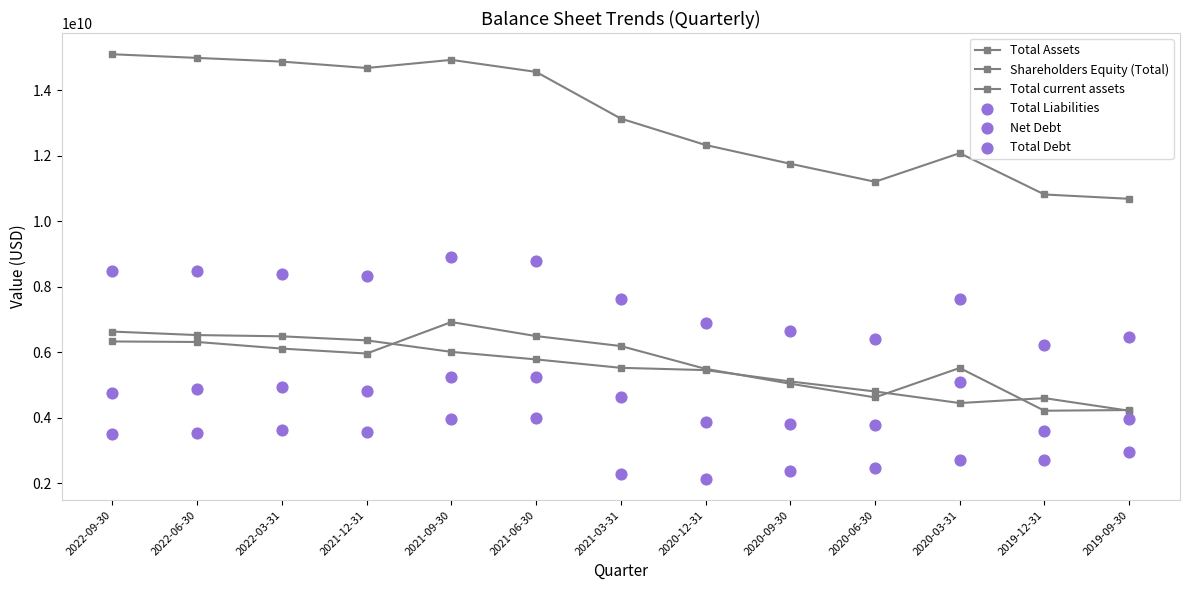

Is the value of Total Assets at 2022-03-31 greater than the value of Net Debt at 2022-09-30?

Yes